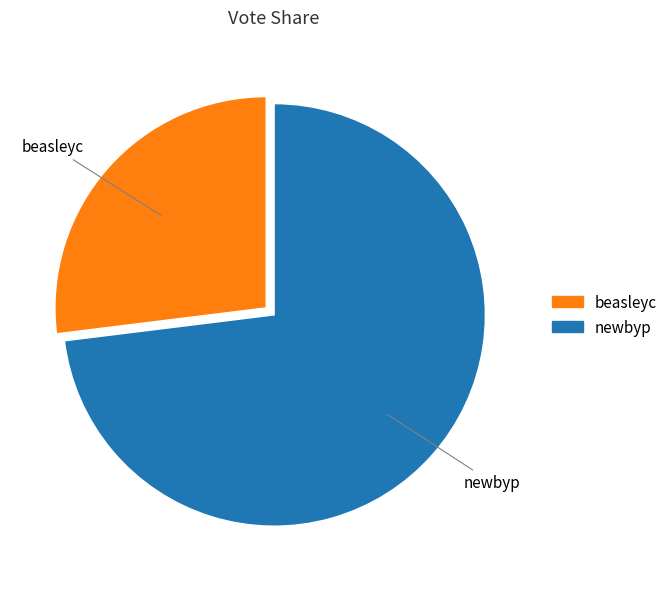

True or false: newbyp accounts for 73% of the total.

True